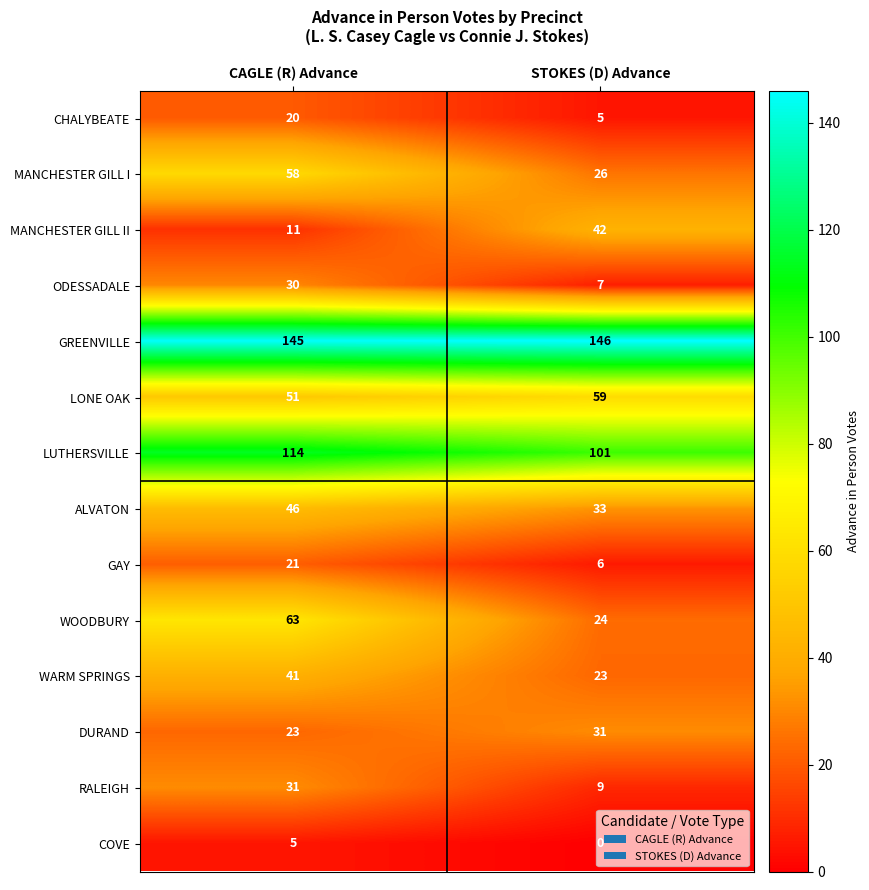

What is the difference between the maximum and minimum values in the MANCHESTER GILL I series?

32